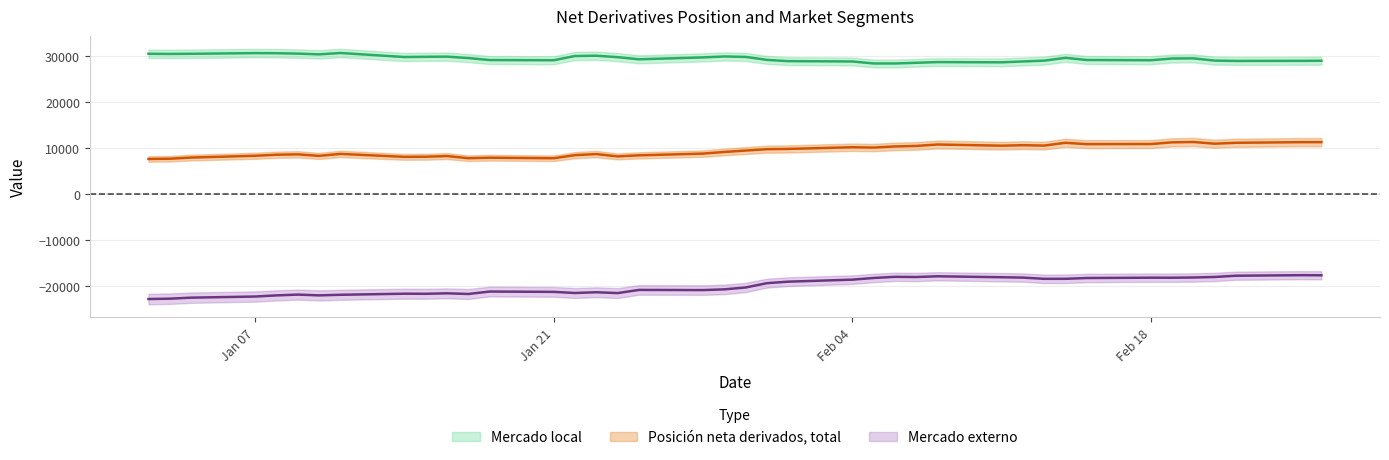

True or false: Mercado local has more than 0 points higher than both neighbors.

True